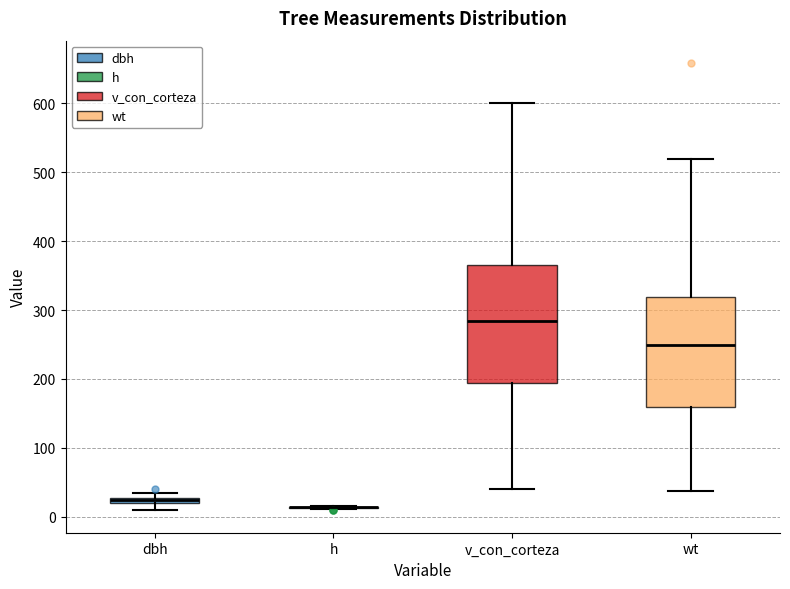

Comparing the boxes themselves (not the whiskers), which one is the tallest?

v_con_corteza